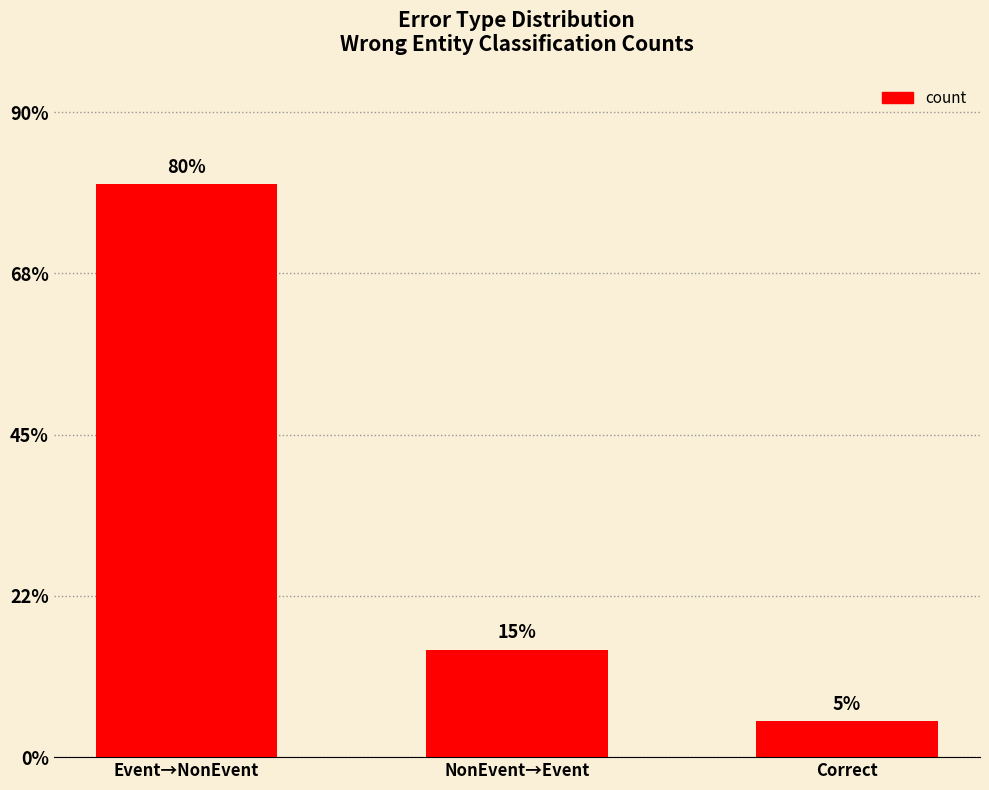

Are the bars horizontal?

No